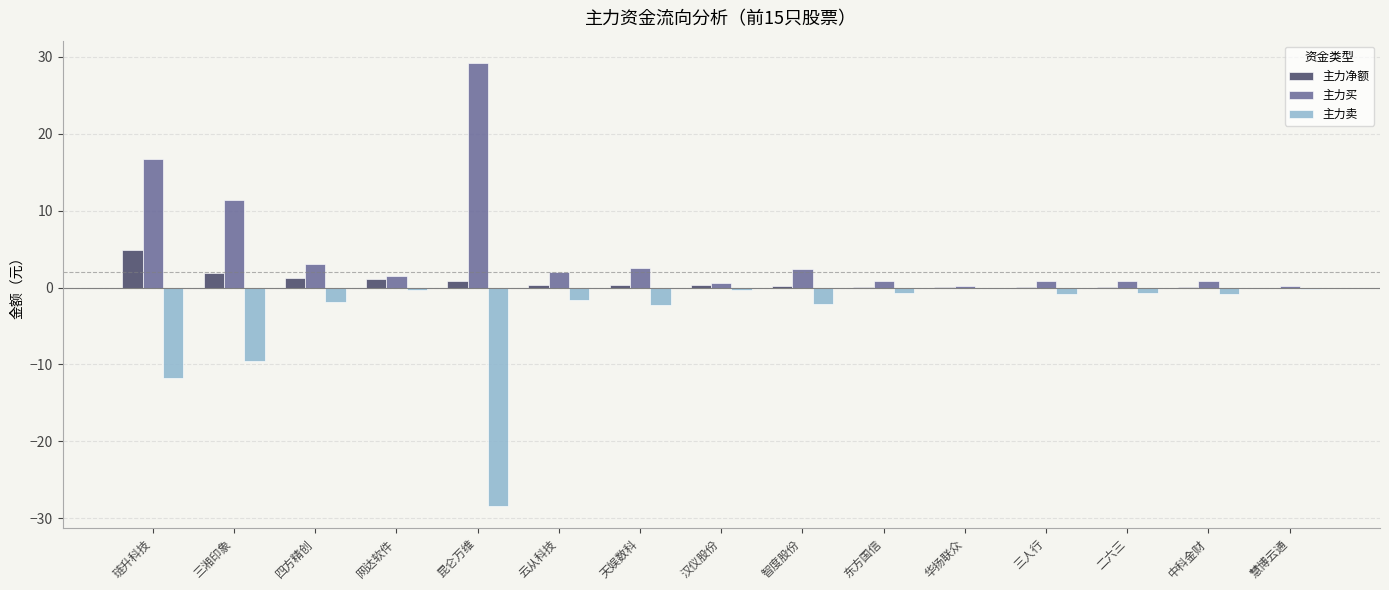

What is the highest value of the 主力卖 series?

-0.1